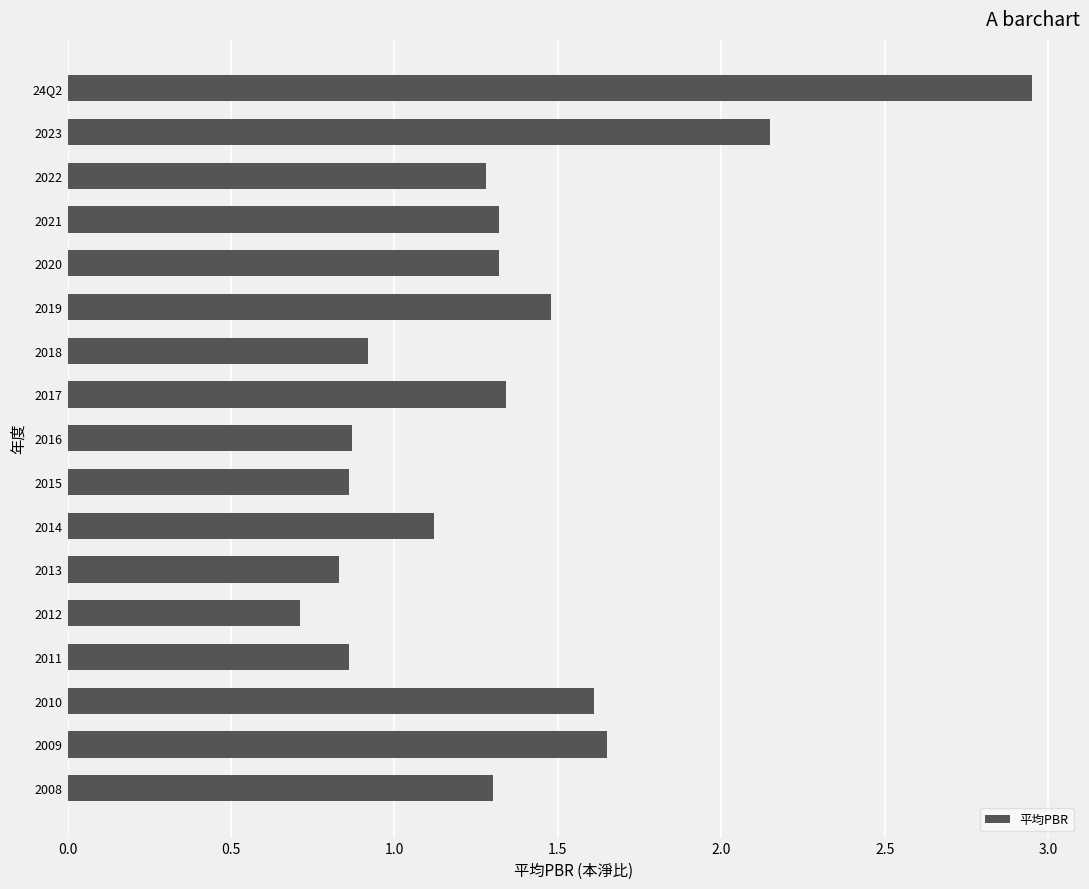

How many series are shown in this chart?

1